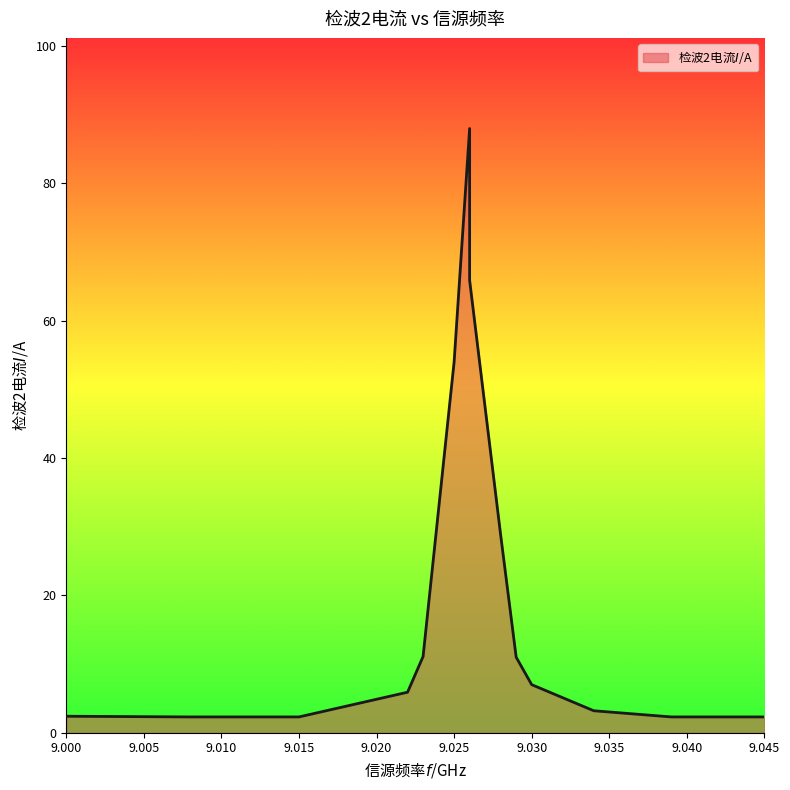

What is the change in value from 9.022 to 9.034?

-2.7